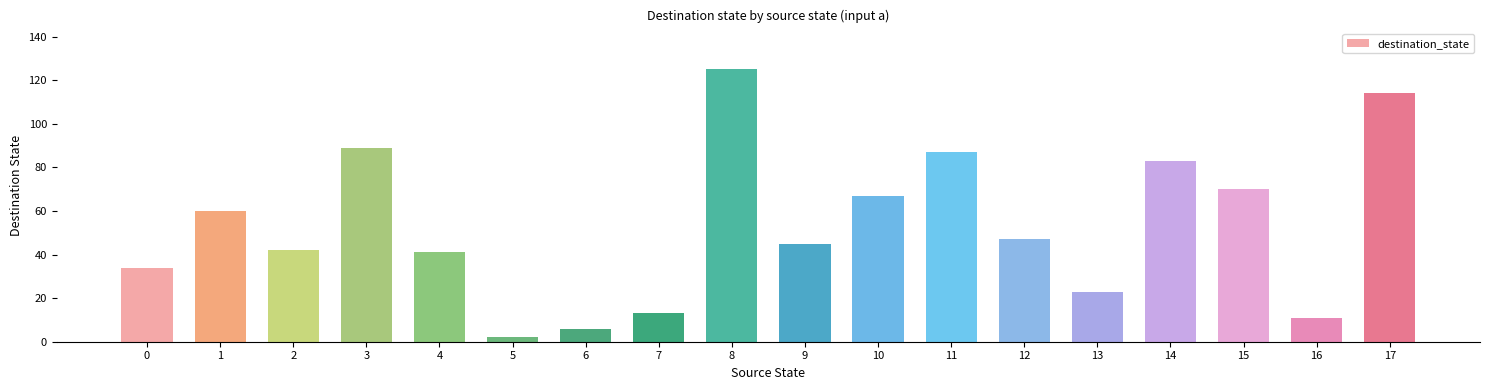

What is the sum of all values?

959